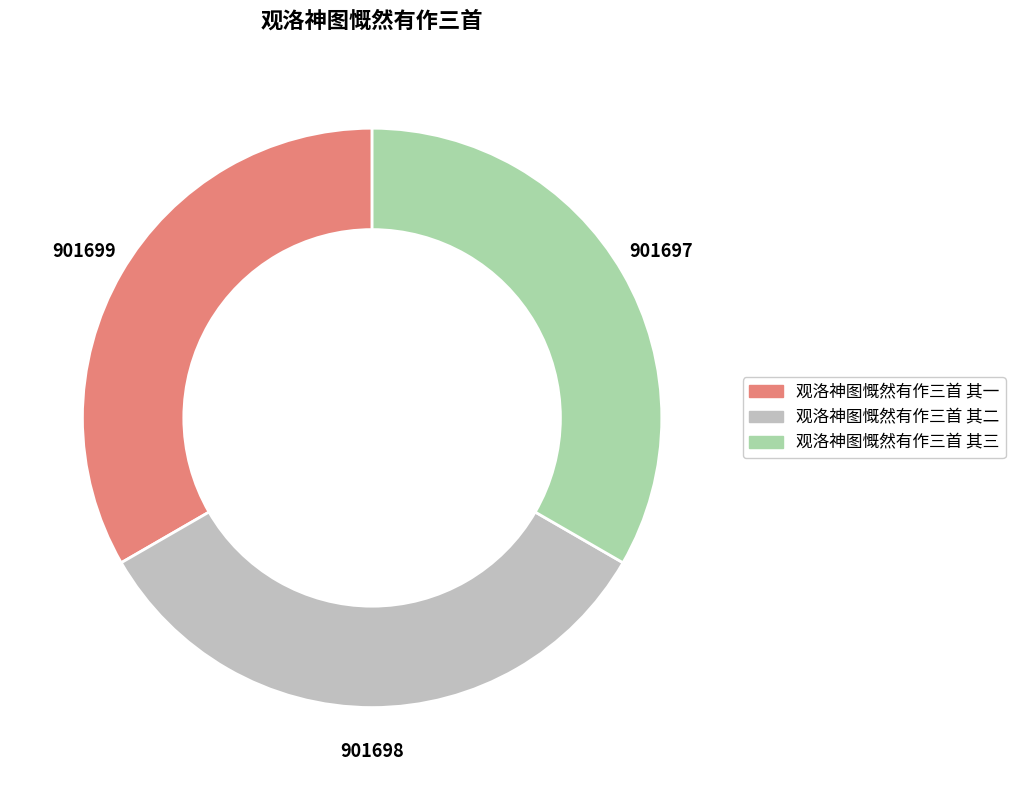

Do 观洛神图慨然有作三首 其二 and 观洛神图慨然有作三首 其三 together represent more than half of the pie?

Yes